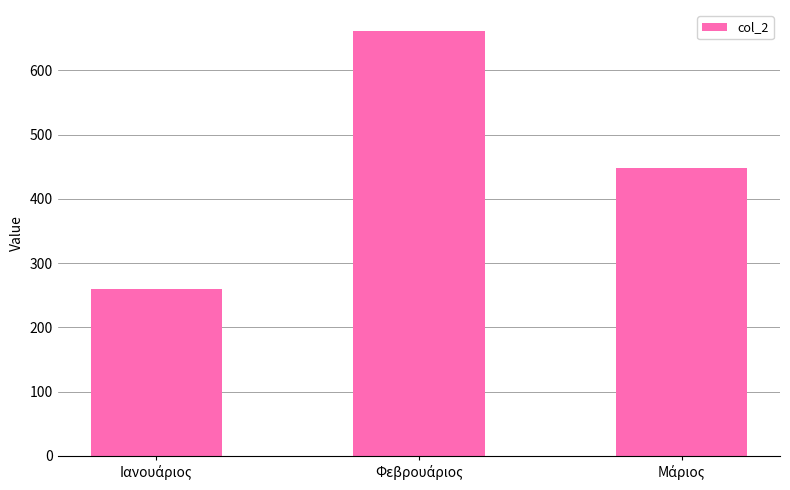

What is the greatest value displayed?

660.7